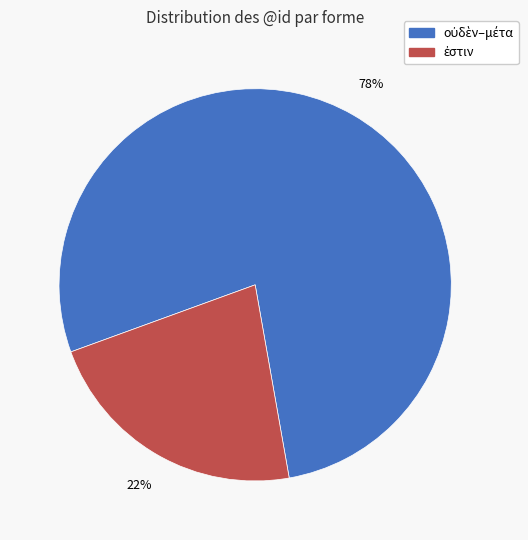

Is there any slice that represents more than half of the pie?

Yes